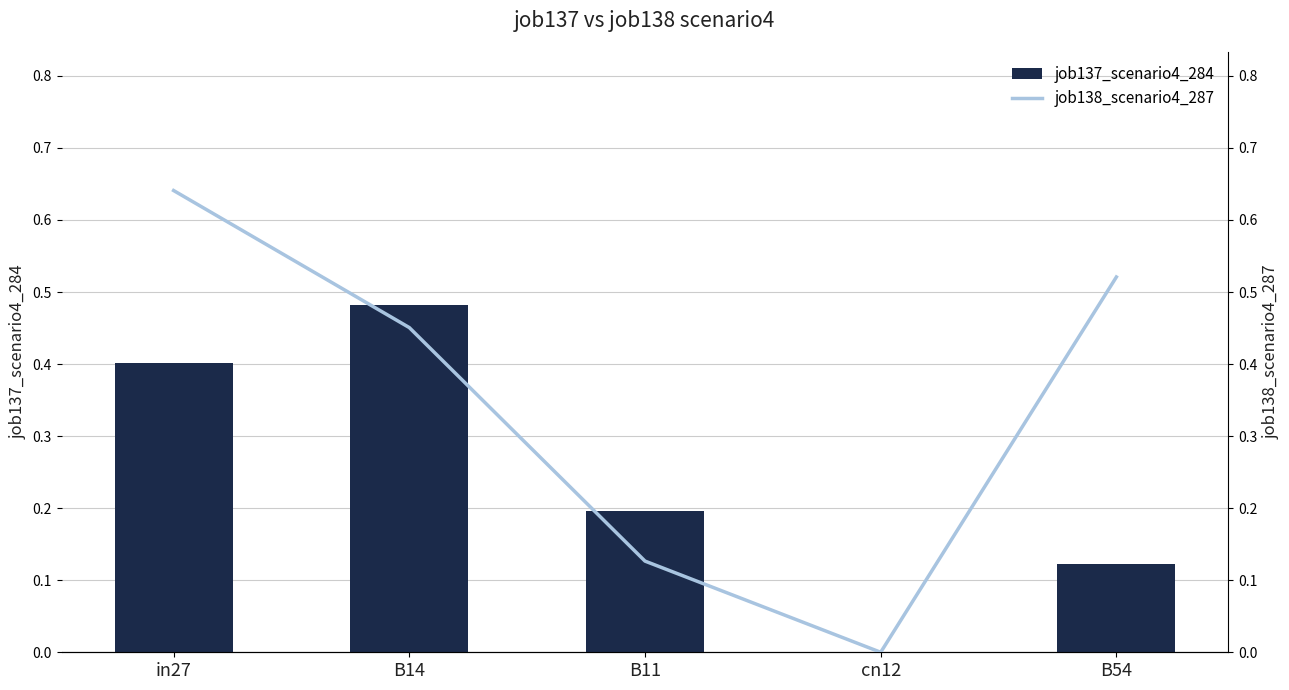

What is the total value across all series at B14?

0.9